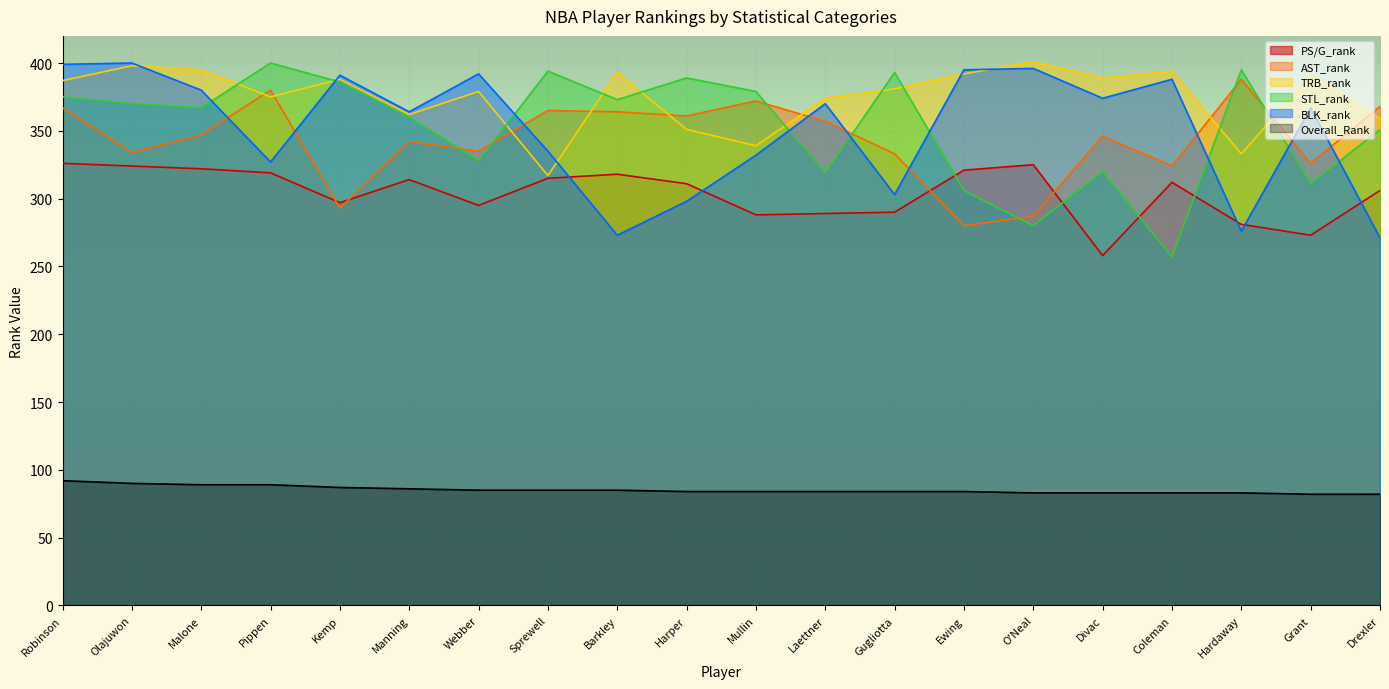

What is the difference between the maximum and minimum values in the STL_rank series?

143